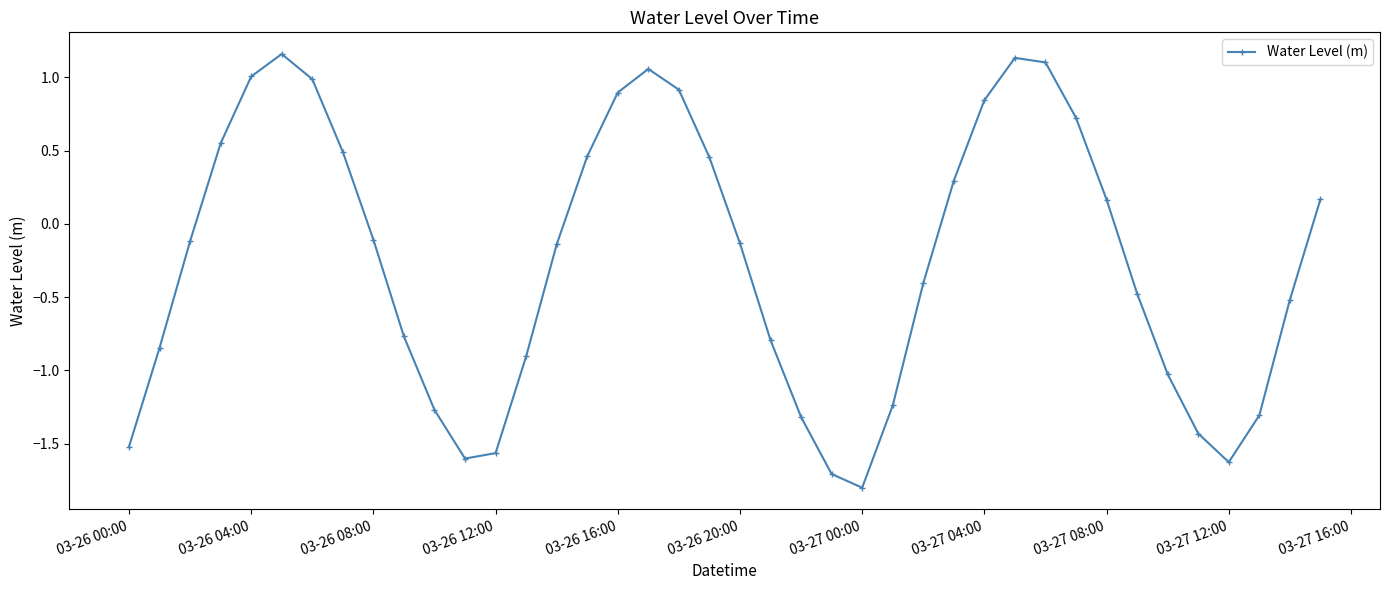

What is the value of the 19th point from the left?

0.9